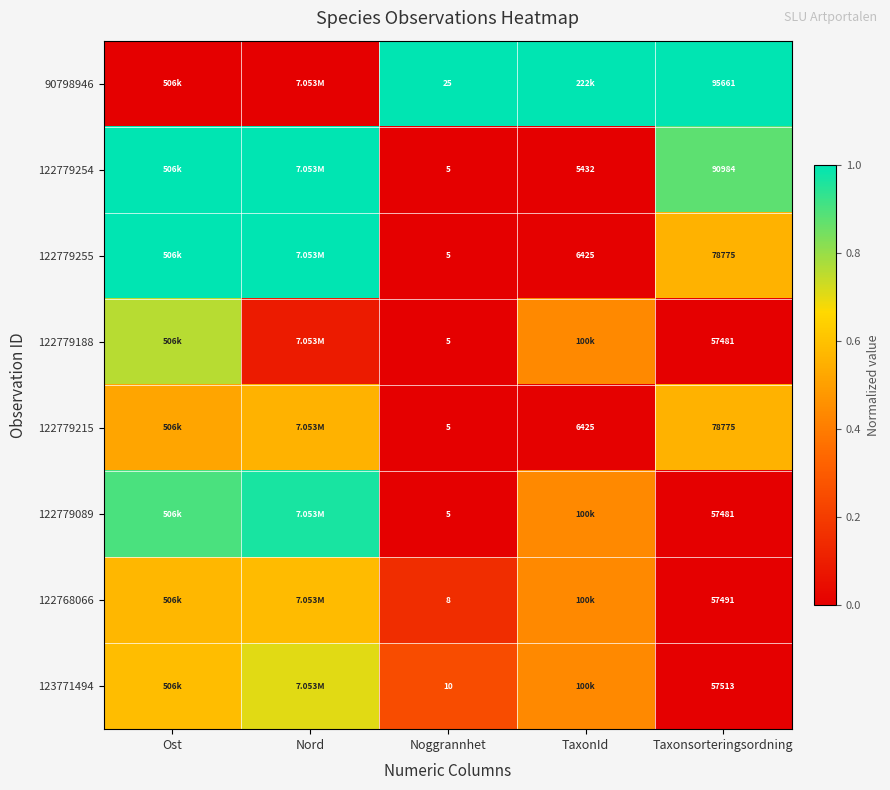

Is the value of 122768066 at Taxonsorteringsordning greater than the value of 90798946 at Taxonsorteringsordning?

No